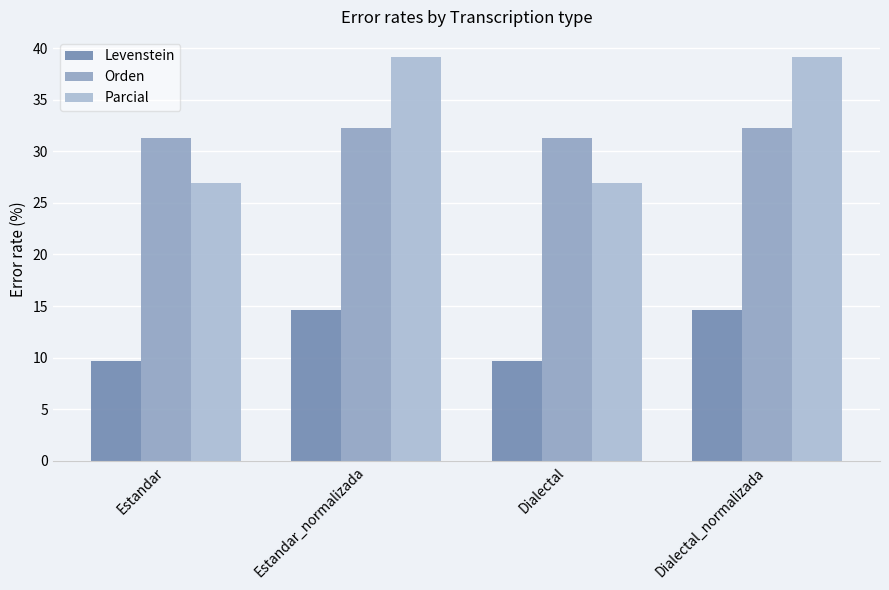

What is the average value of the Parcial series?

33.0